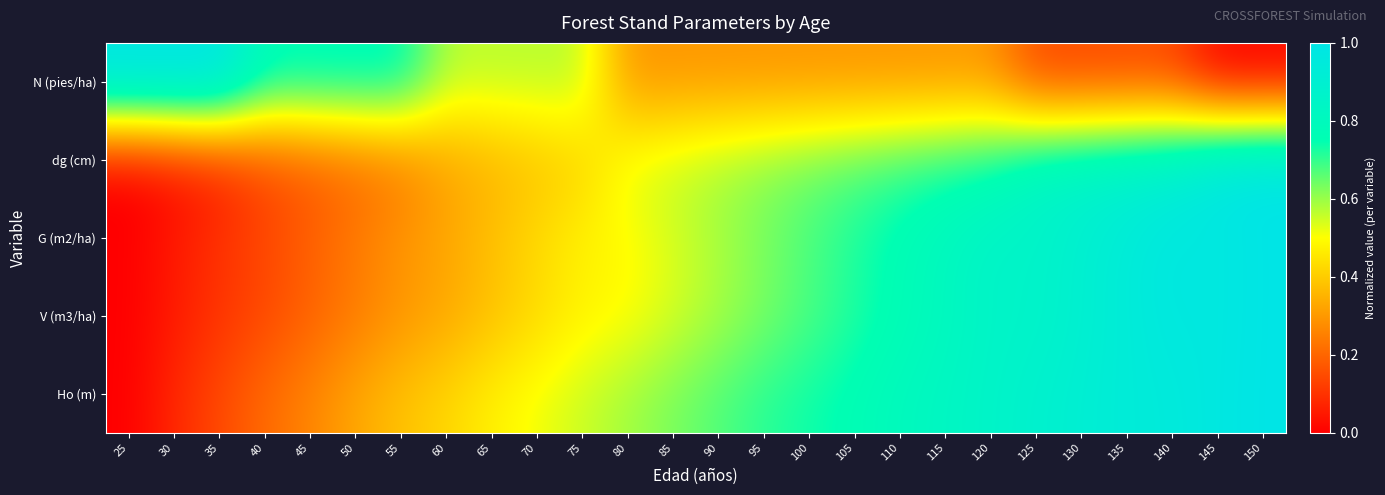

Rank the series by their maximum value, from highest to lowest.

N (pies/ha), dg (cm), G (m2/ha), V (m3/ha), Ho (m)